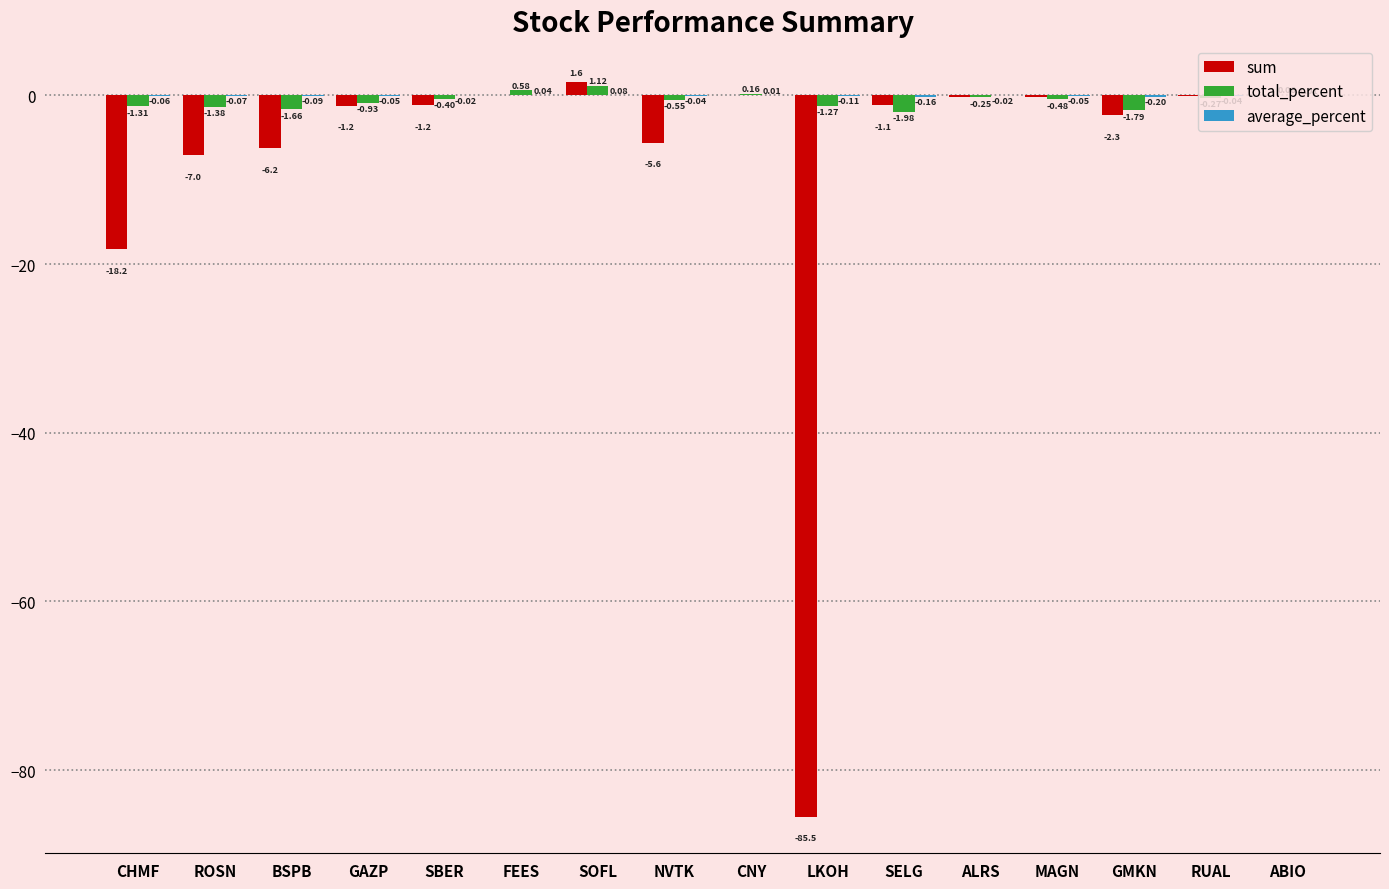

Which series has the largest range (max minus min)?

sum